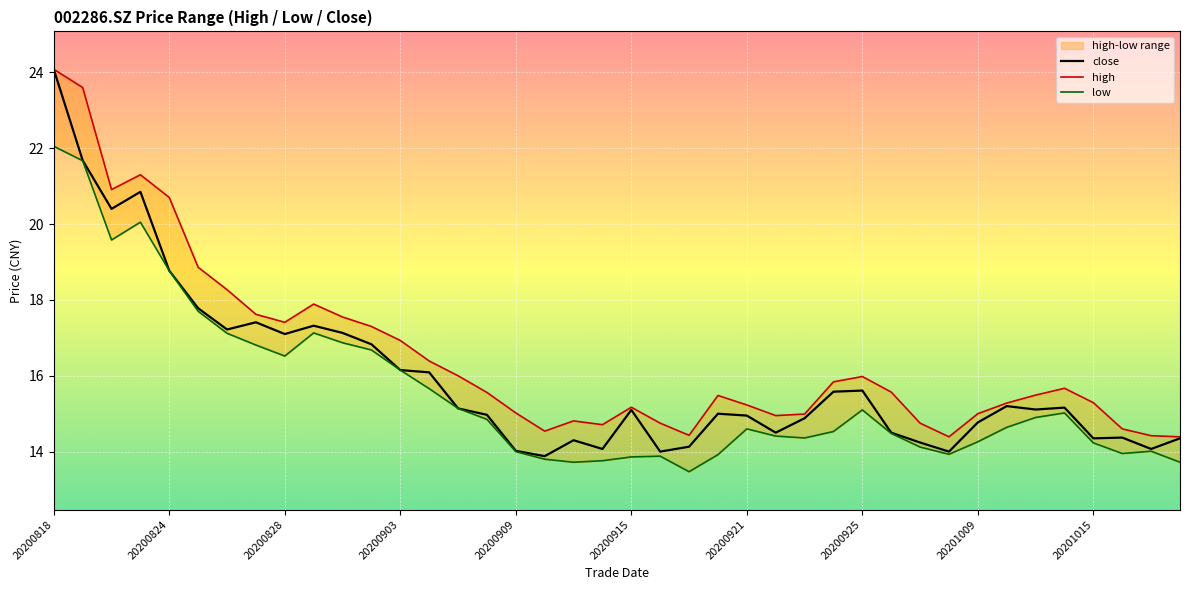

Is it true that high equals 15.3 at 33?

True